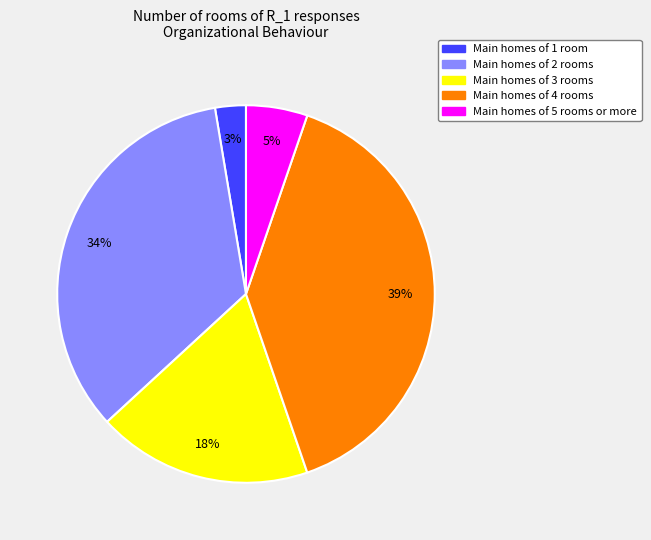

Is there any slice that represents more than half of the pie?

No